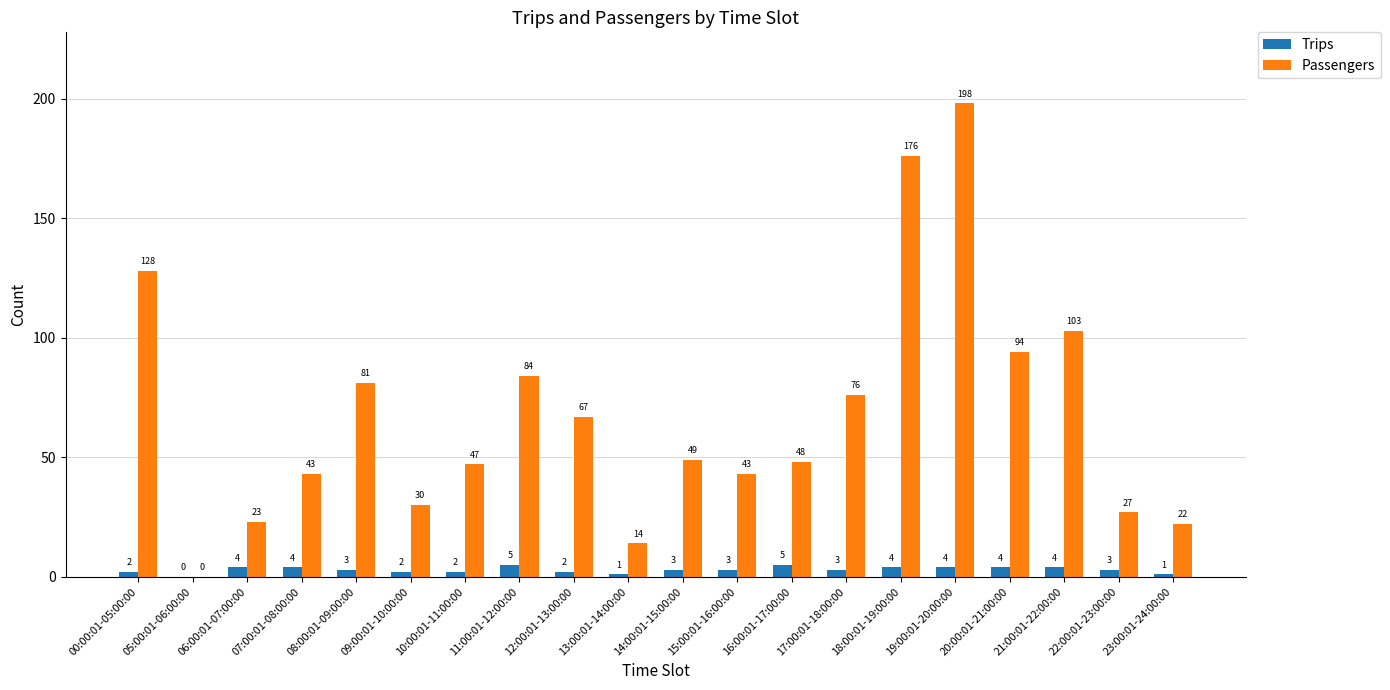

Where is Passengers nearest to the value 99?

21:00:01-22:00:00